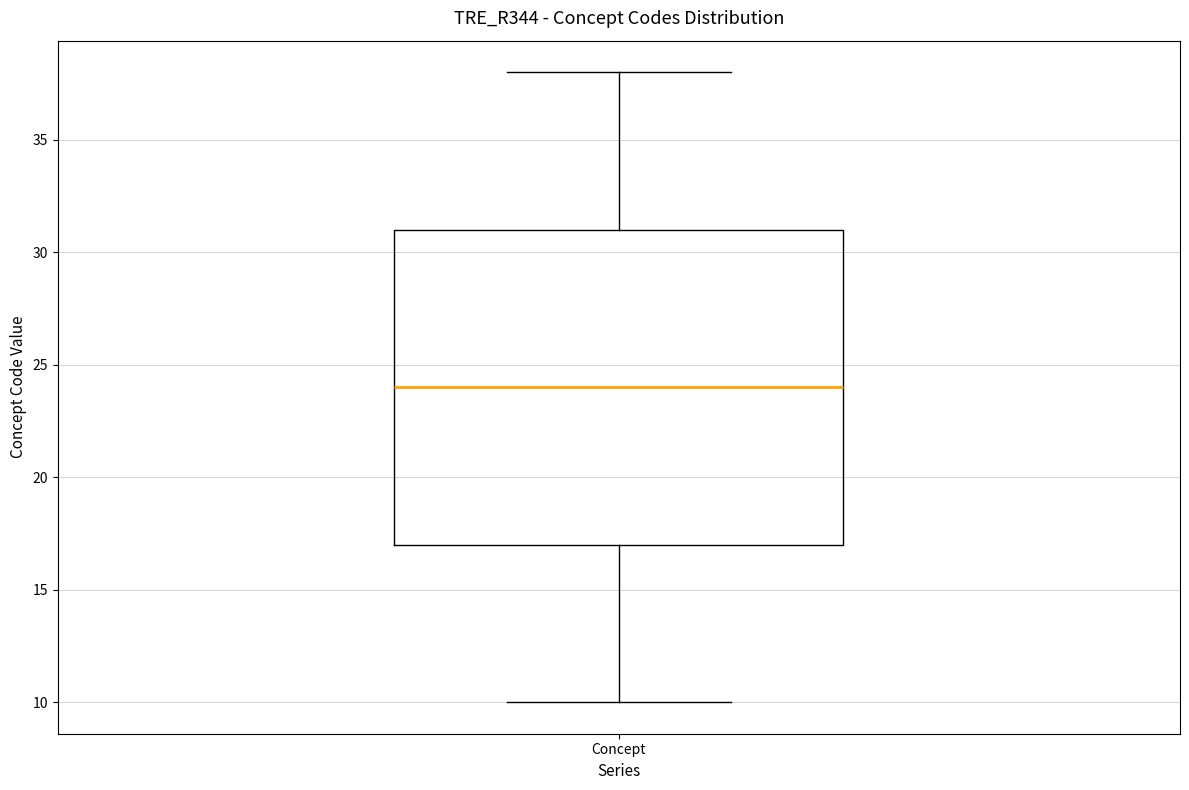

Read this box plot against the y-axis: the position of the median line, the range covered by the box, and the ends of both whiskers. The values are not printed on the chart, so give them approximately, as read against the axis.

median 24, box 17 to 31, whiskers 10 to 38